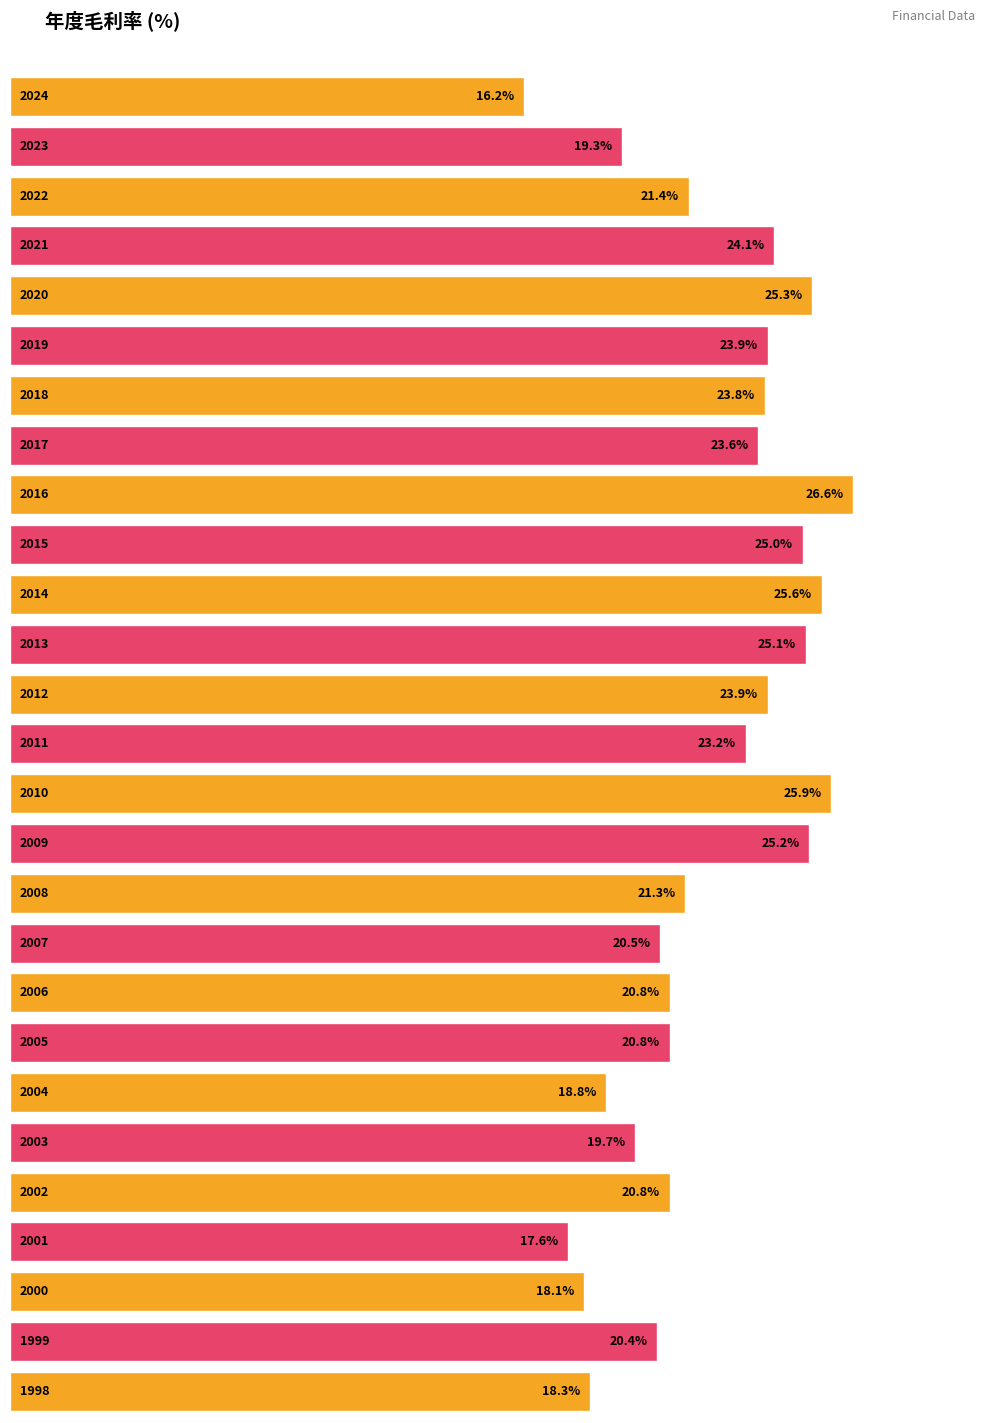

What is the value of the 9th bar from the left?

26.6